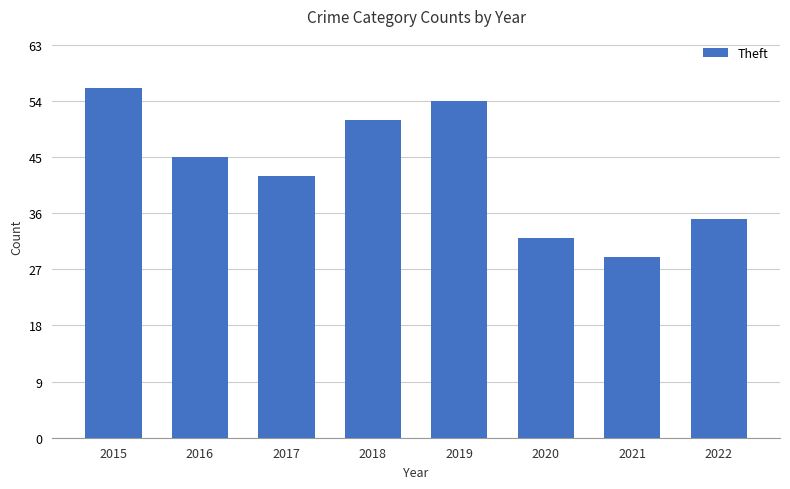

At which label does the data first exceed 45?

2015